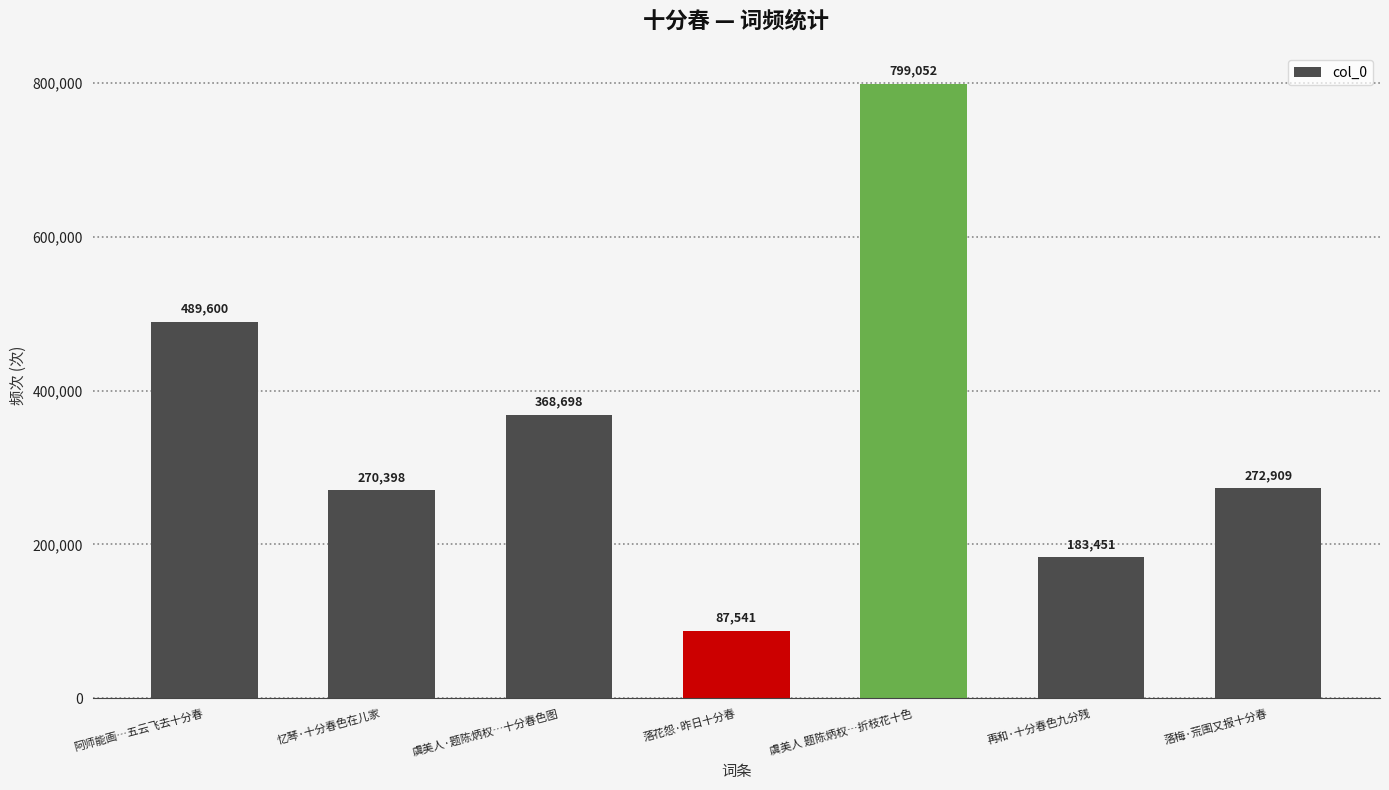

The value at 阿师能画…五云飞去十分春 is 731674. True or false?

False